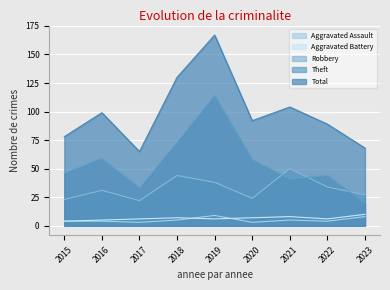

At how many categories does at least one series exceed 81?

6